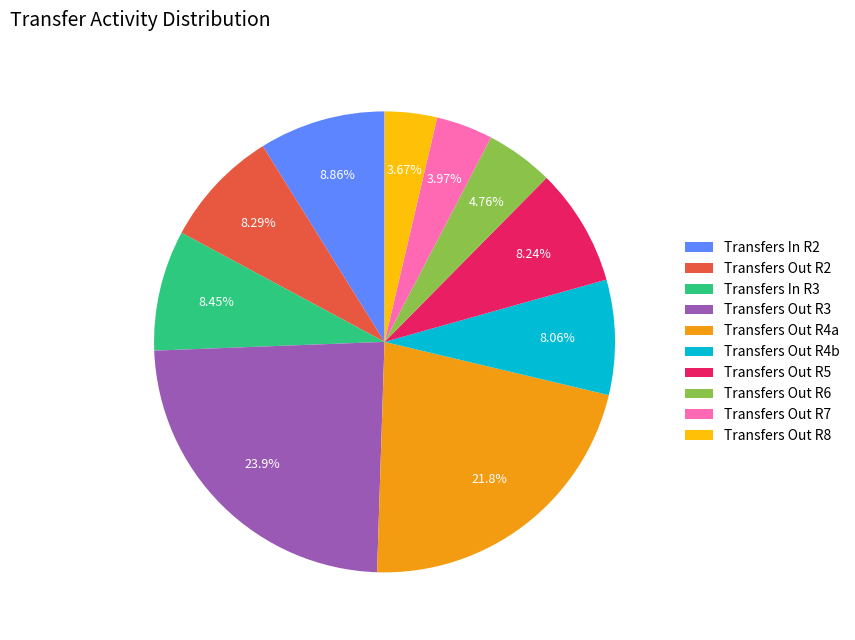

Combined, do Transfers In R3 and Transfers Out R7 account for over 50%?

No